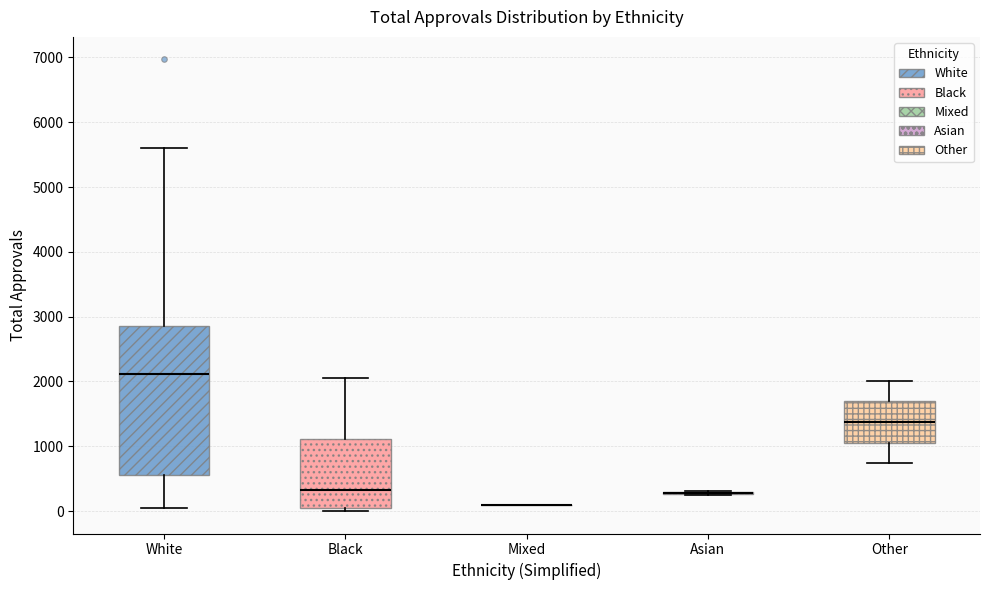

Reading left to right, read every box against the y-axis: the position of its median line, the range the box covers, and the ends of its whiskers. The values are not printed on the chart, so give them approximately, as read against the axis.

White: median 2100, box 600 to 2900, whiskers 100 to 5600
Black: median 300, box 100 to 1100, whiskers 0 to 2100
Mixed: box collapsed to a line at 100, whiskers 100 to 100
Asian: box collapsed to a line at 300, whiskers 300 to 300
Other: median 1400, box 1100 to 1700, whiskers 700 to 2000